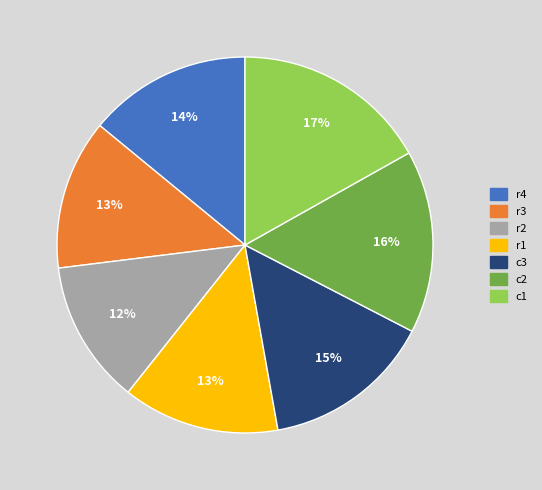

Approximately how many times larger is the value at c3 compared to c2?

0.9